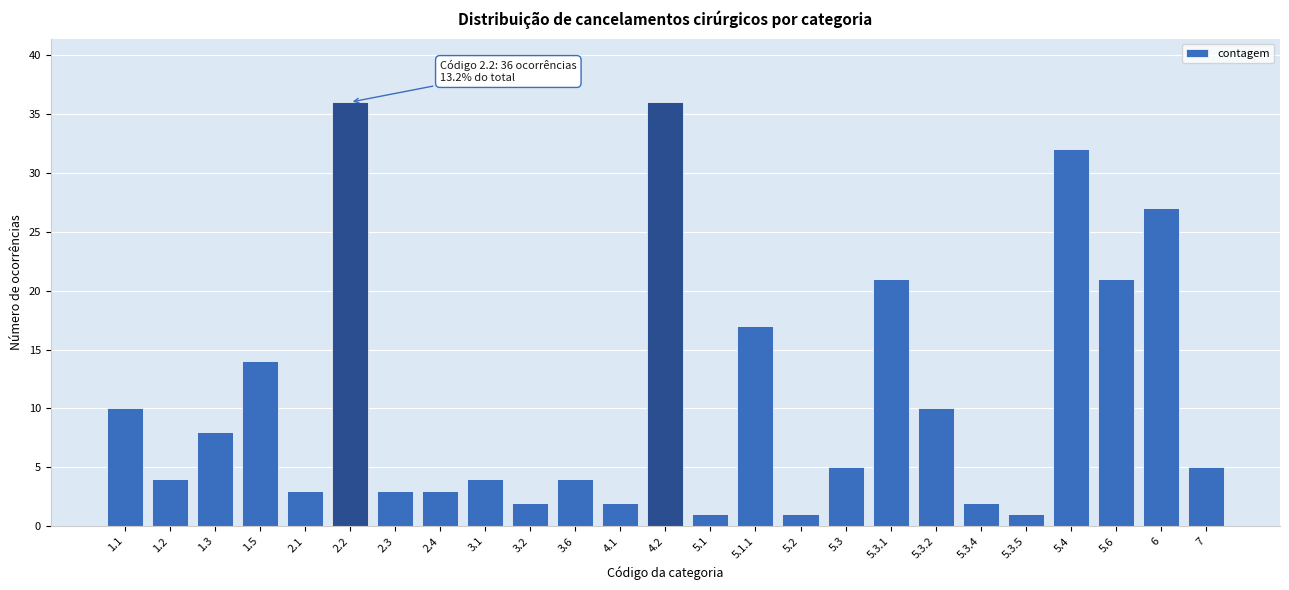

Reading left to right, list all the values displayed in this chart.

1.1=10	1.2=4	1.3=8	1.5=14	2.1=3	2.2=36	2.3=3	2.4=3	3.1=4	3.2=2	3.6=4	4.1=2	4.2=36	5.1=1	5.1.1=17	5.2=1	5.3=5	5.3.1=21	5.3.2=10	5.3.4=2	5.3.5=1	5.4=32	5.6=21	6=27	7=5